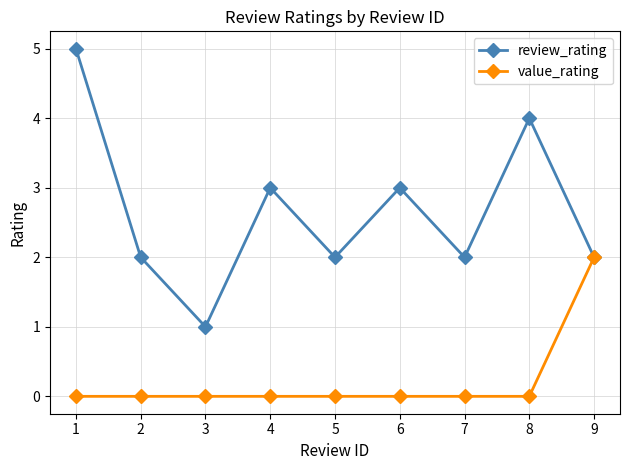

What is the difference between the value_rating values at 4 and 8?

0